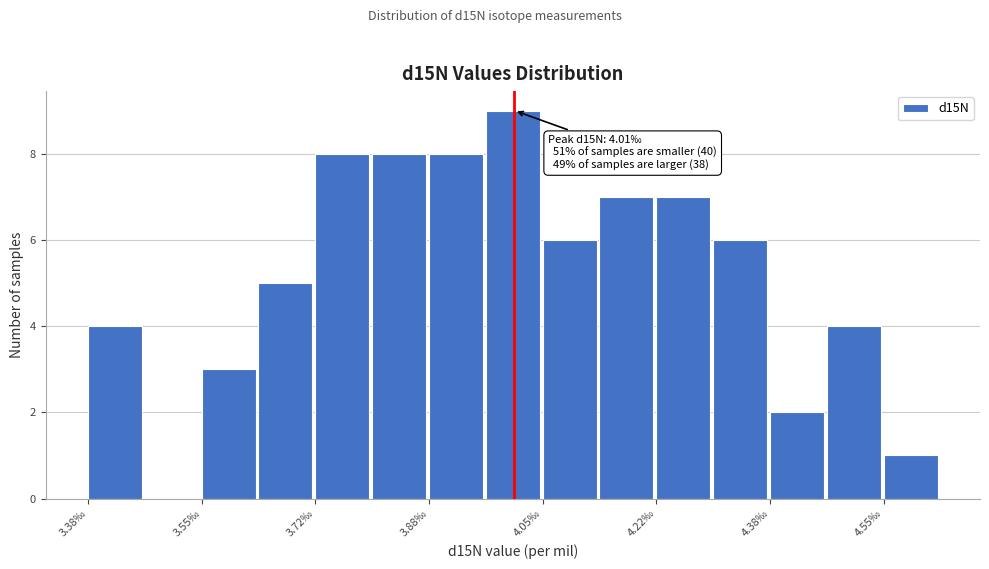

Which range on the x-axis has the tallest bar?

3.96 to 4.04